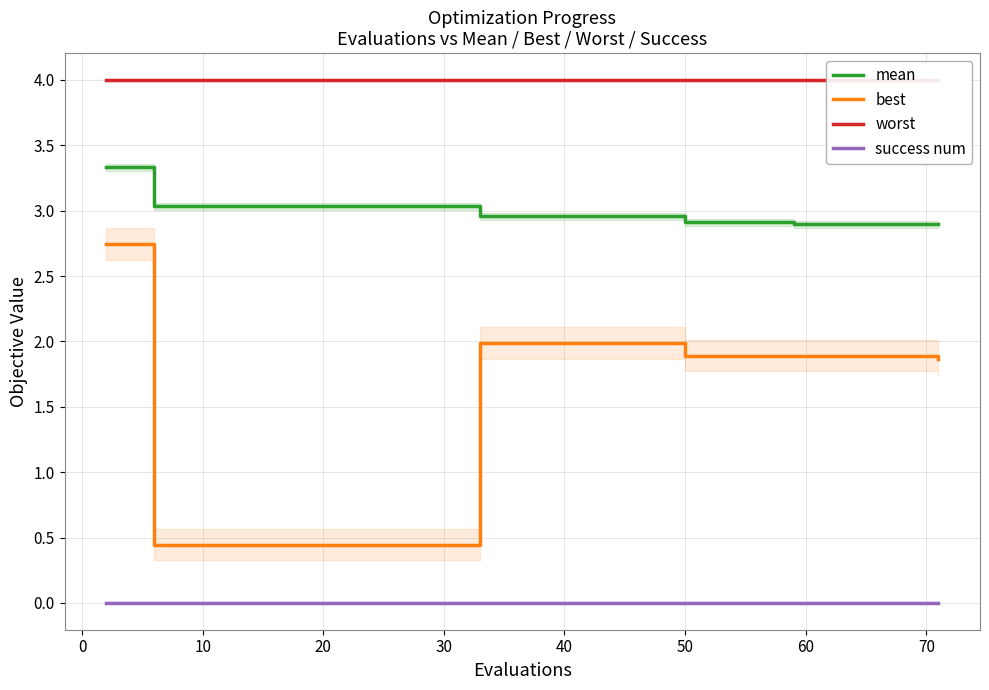

True or false: best and mean intersect in this chart.

False